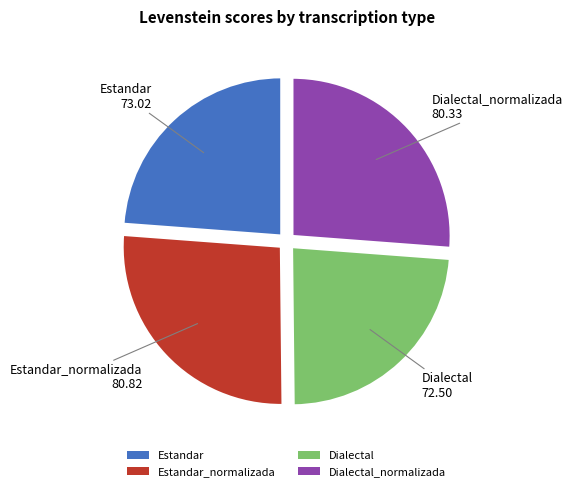

Approximately how many times larger is the value at Dialectal_normalizada compared to Estandar_normalizada?

1.0